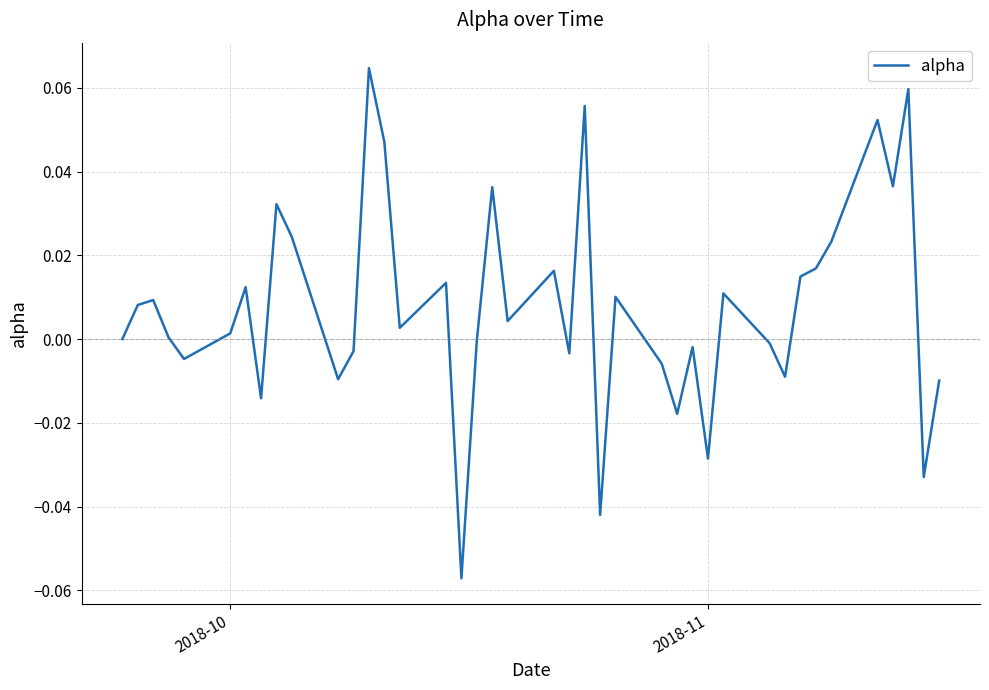

True or false: there are more than 0 points higher than both neighbors.

True